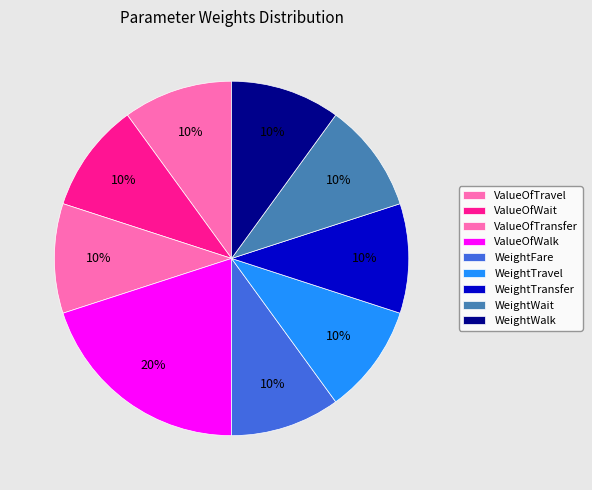

Do ValueOfTransfer and ValueOfTravel together represent more than half of the pie?

No